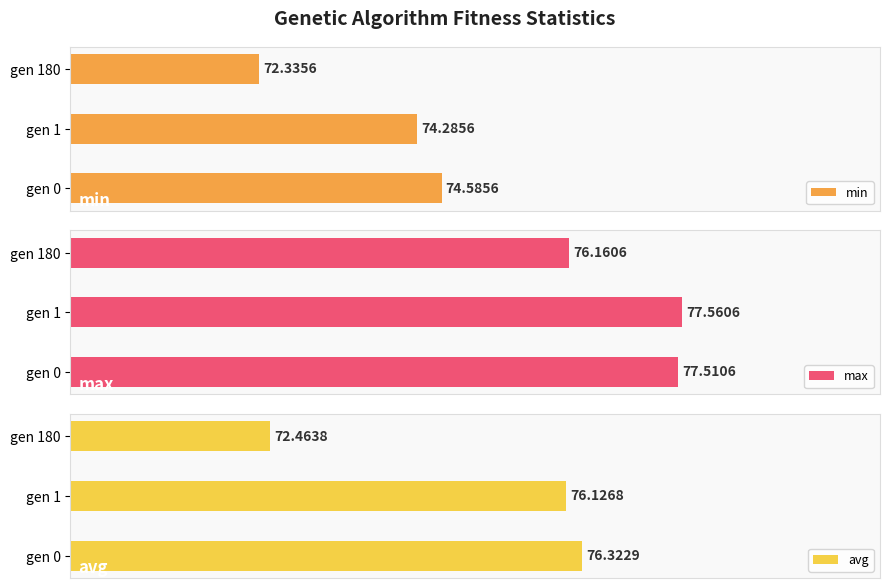

Which series has the widest spread of values?

avg